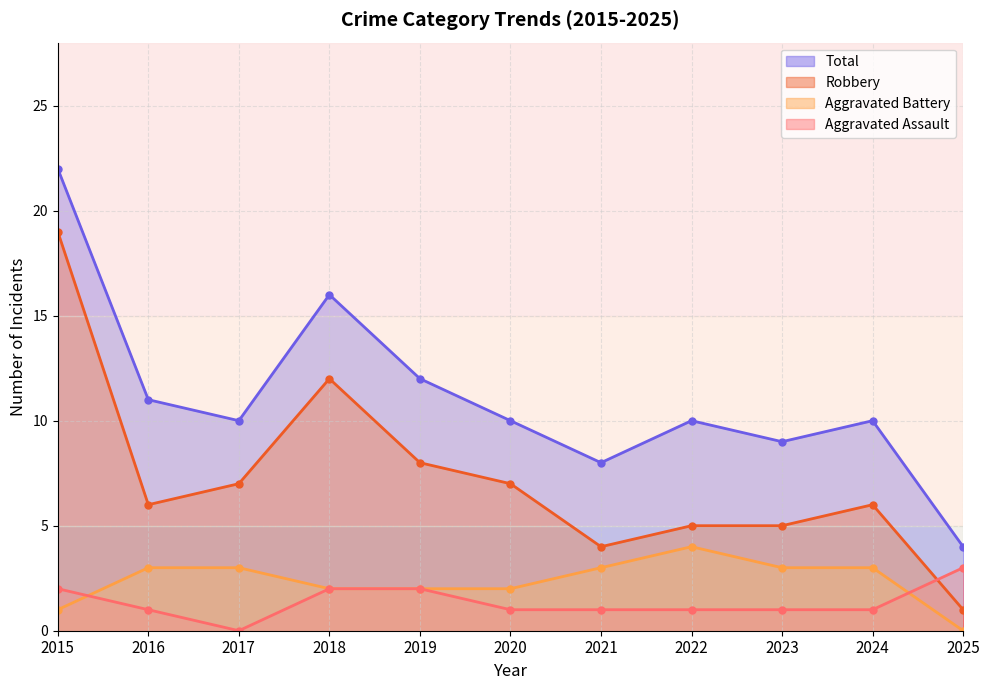

The Robbery series shows 7 at 2017. True or false?

True